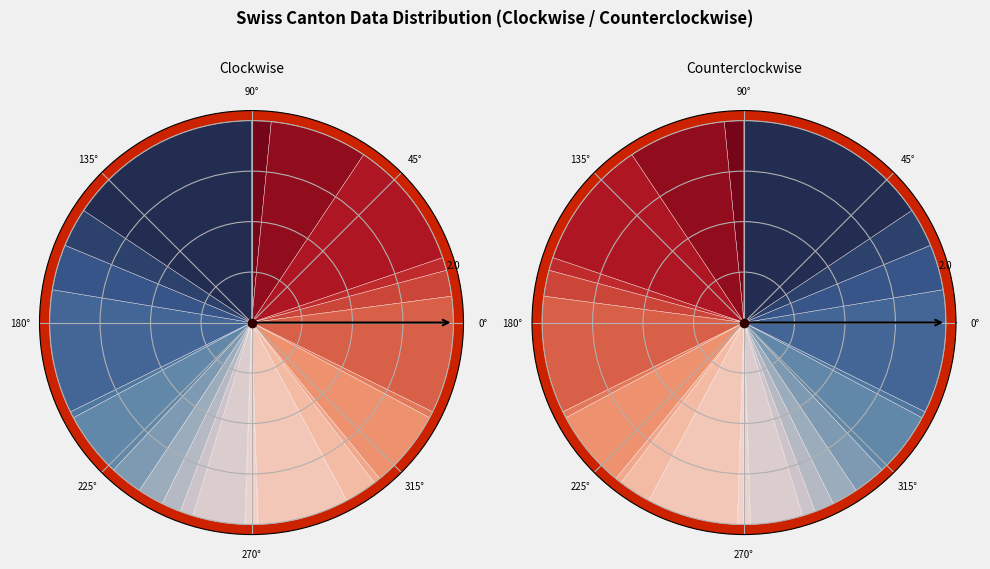

What is the spread (max minus min) of values at 11?

1